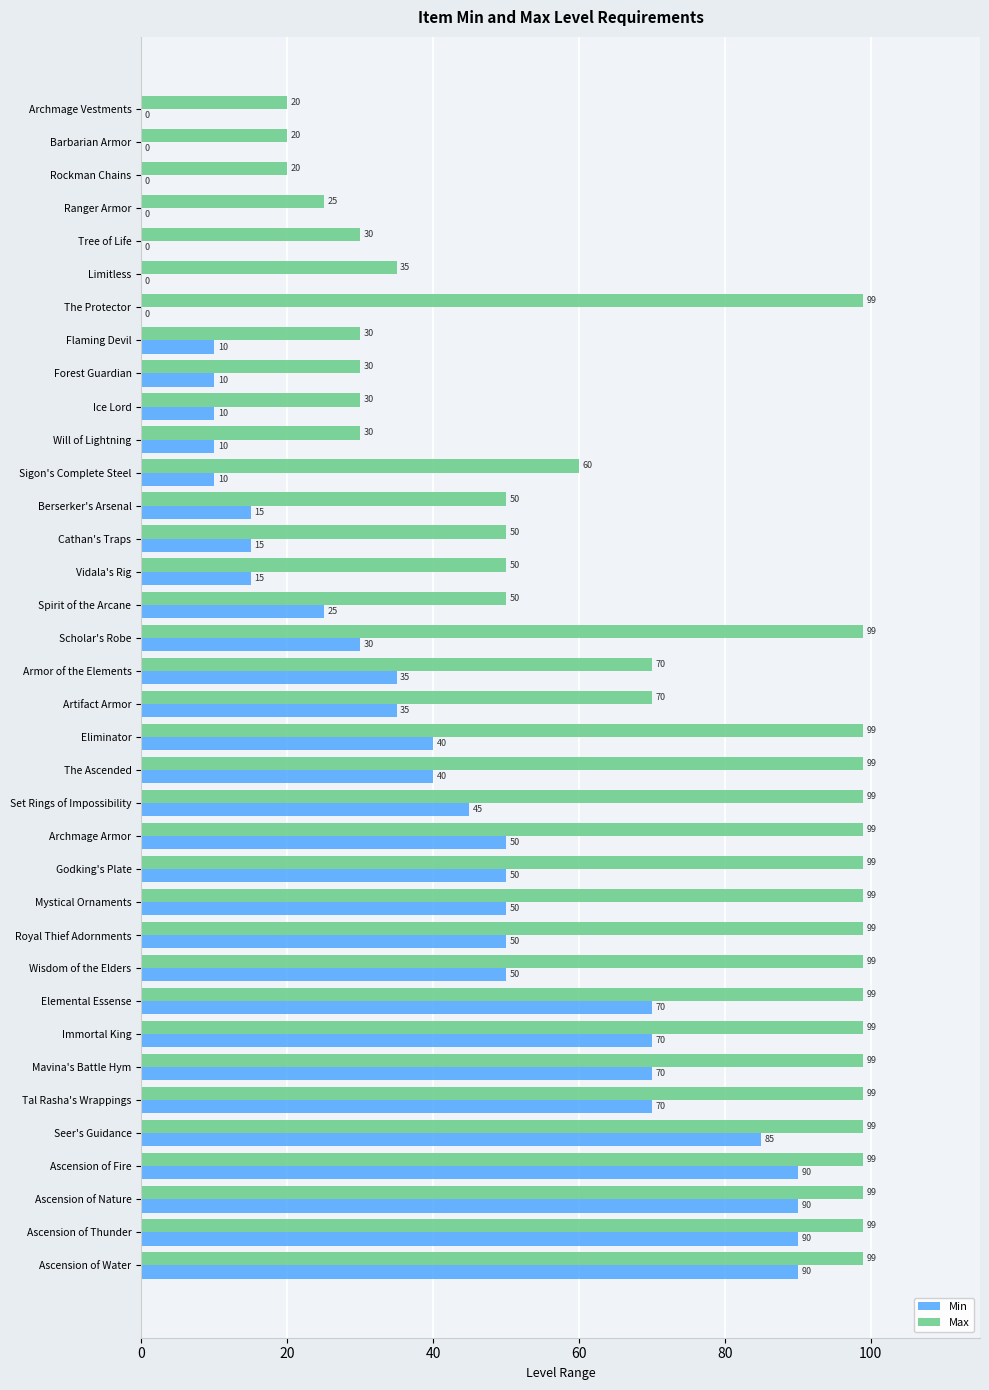

What is the sum of all Min values?

1320